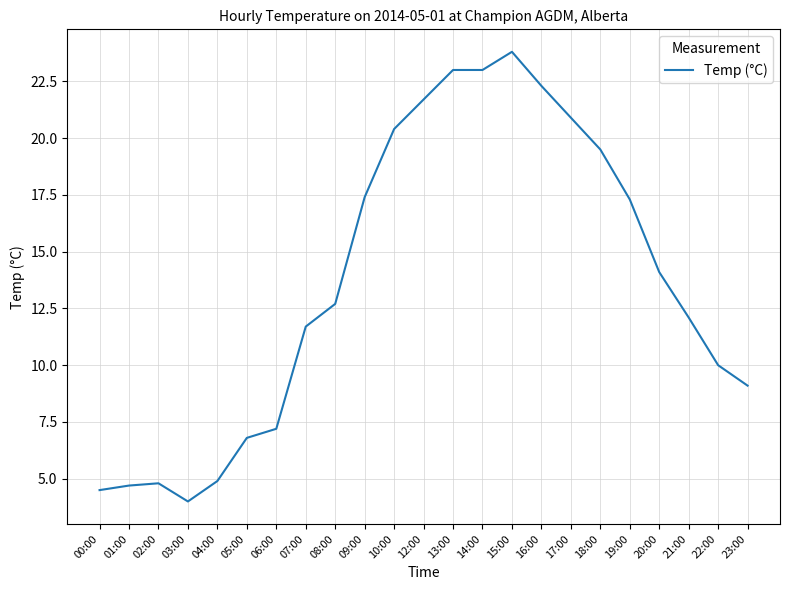

Does the chart display data point markers on the line(s)?

No